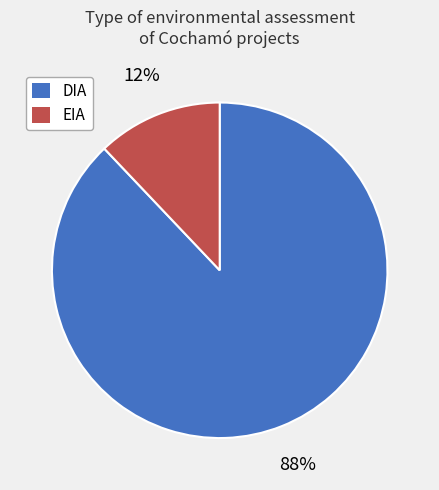

Rank the categories by value from highest to lowest.

DIA, EIA